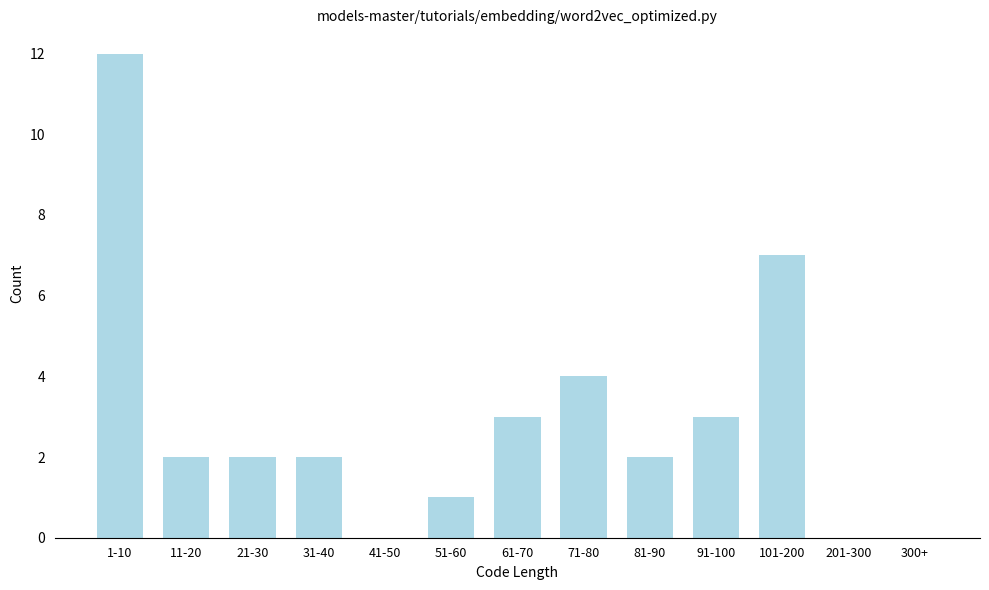

Reading right to left, transcribe all the data shown in this chart.

300+=0	201-300=0	101-200=7	91-100=3	81-90=2	71-80=4	61-70=3	51-60=1	41-50=0	31-40=2	21-30=2	11-20=2	1-10=12